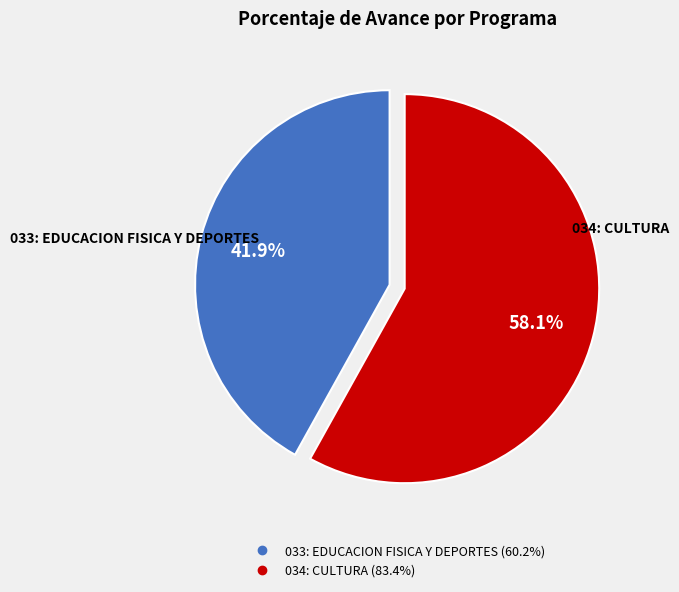

To the nearest percent, what is the average slice percentage?

50%